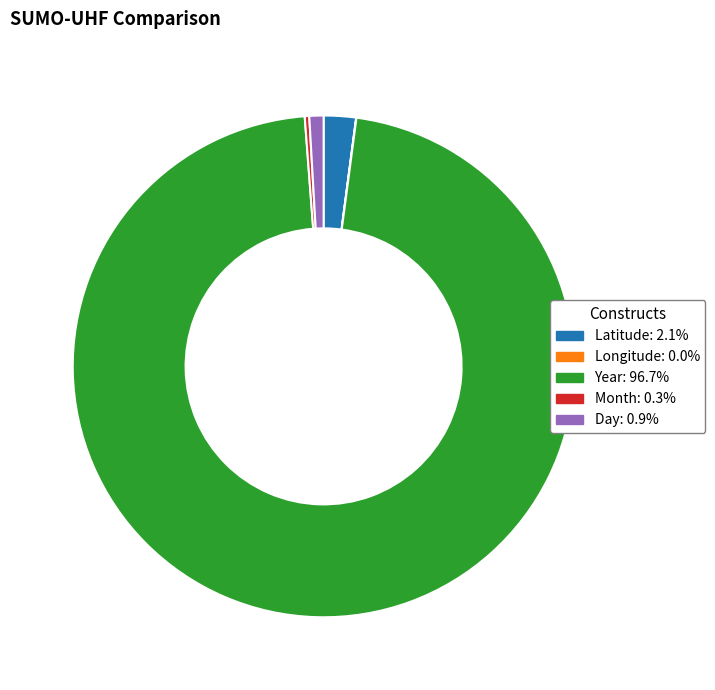

Which has a higher value, Day or Month?

Day